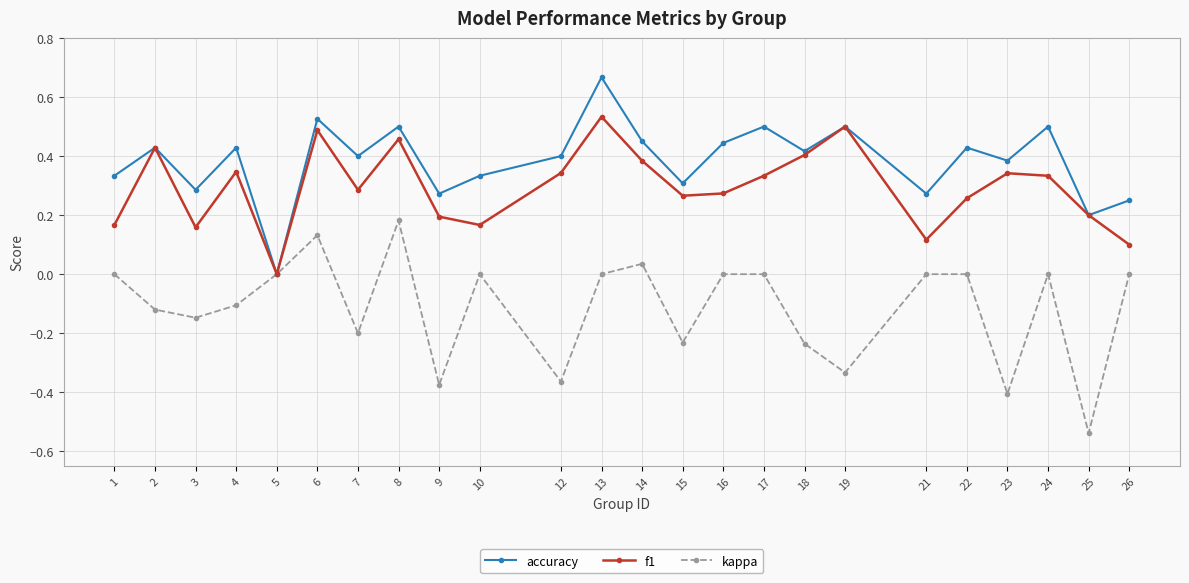

Which category has the lowest value across all series?

25